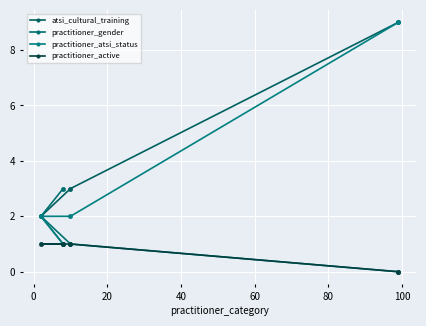

How many lines are shown in the chart?

4